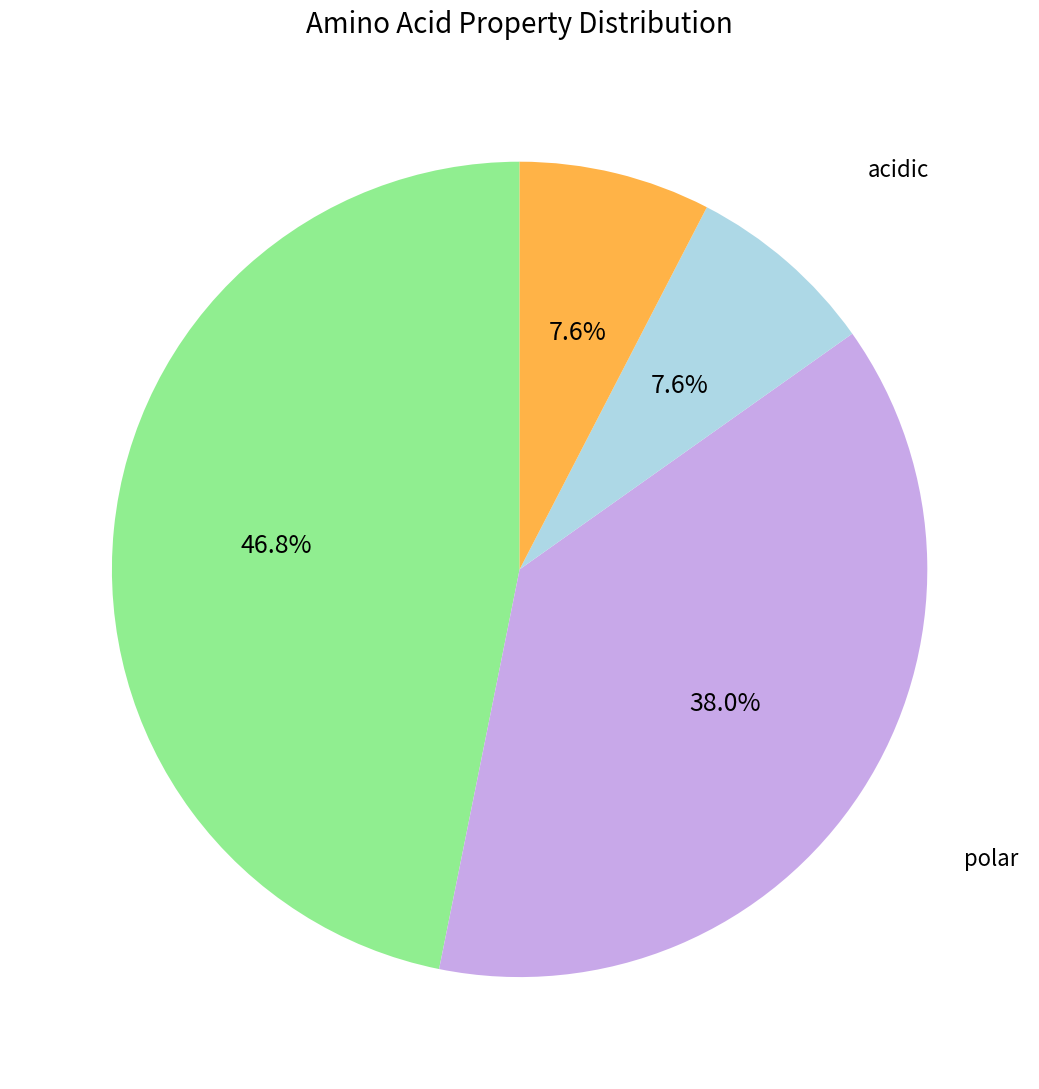

How many slices are in this pie chart?

4